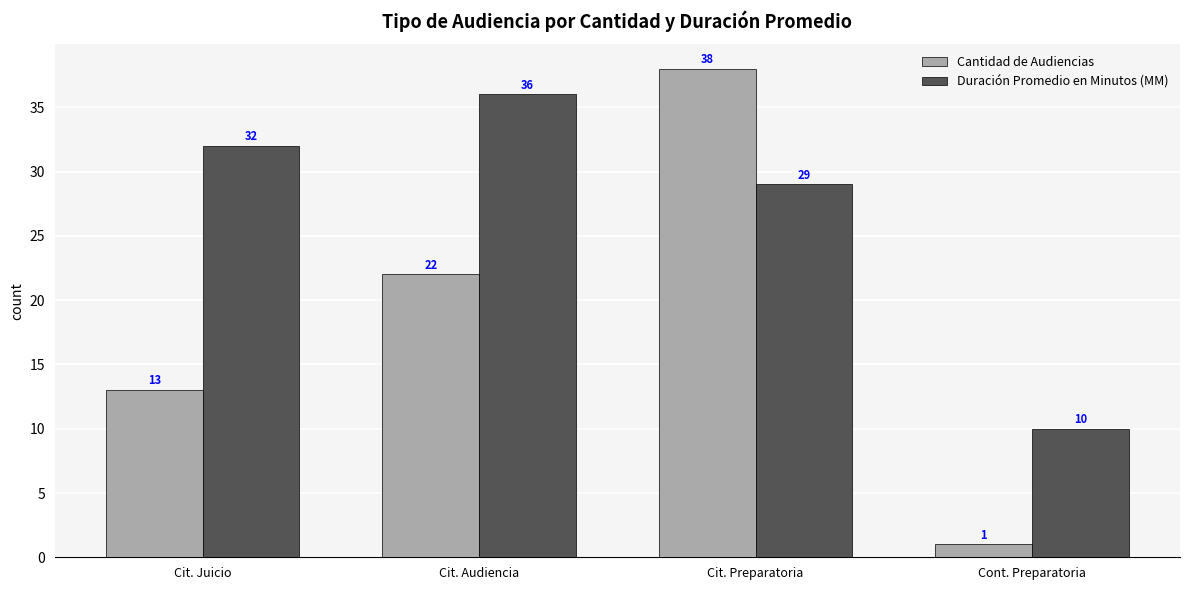

Is it true that Duración Promedio en Minutos (MM) equals 18 at Cont. Preparatoria?

False